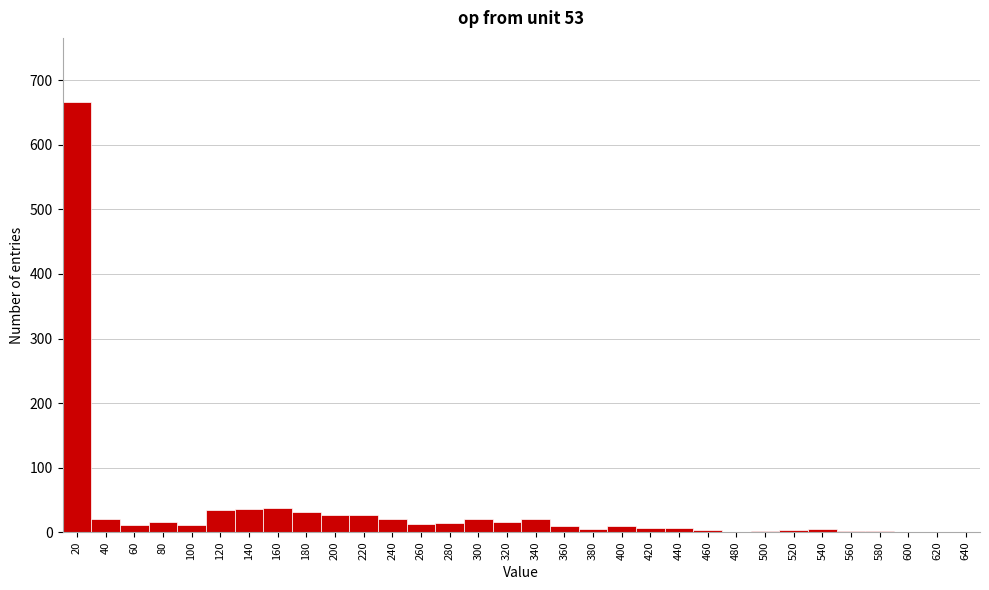

The chart shows a value of 26 at 200. True or false?

True